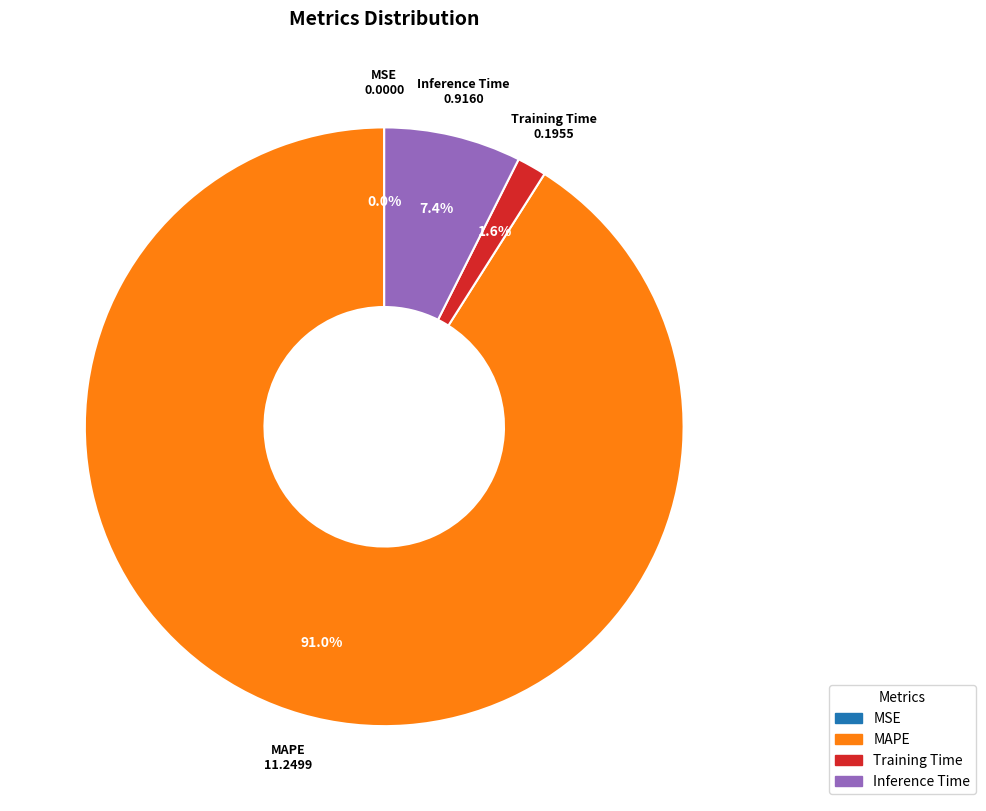

Which category has the biggest portion of the pie?

MAPE